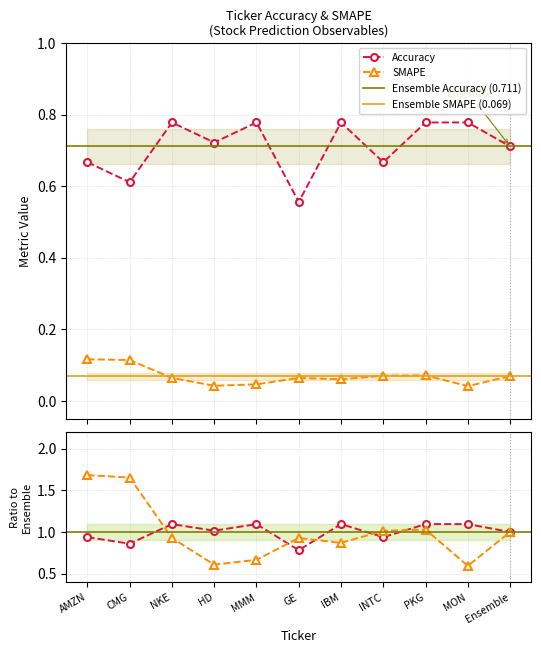

Count the SMAPE values in the range 0 to 1.

11